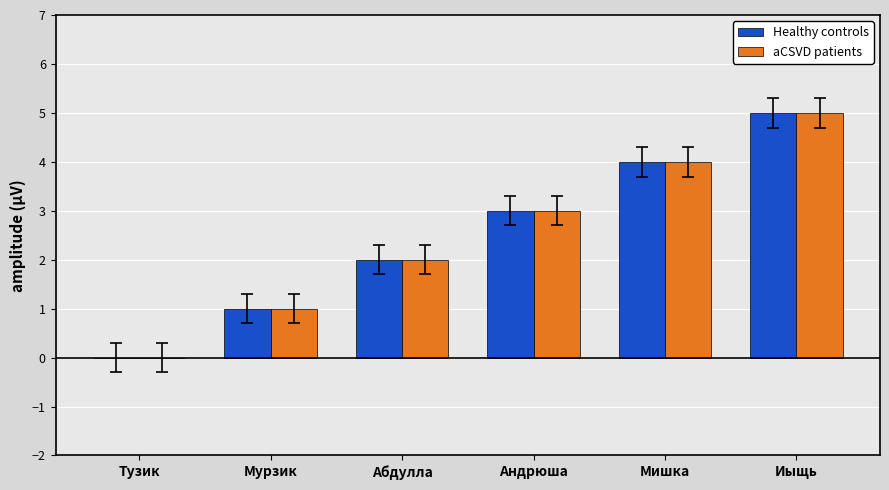

Reading right to left, list all the values displayed in this chart.

Healthy controls: Иыщь=5	Мишка=4	Андрюша=3	Абдулла=2	Мурзик=1	Тузик=0
aCSVD patients: Иыщь=5	Мишка=4	Андрюша=3	Абдулла=2	Мурзик=1	Тузик=0